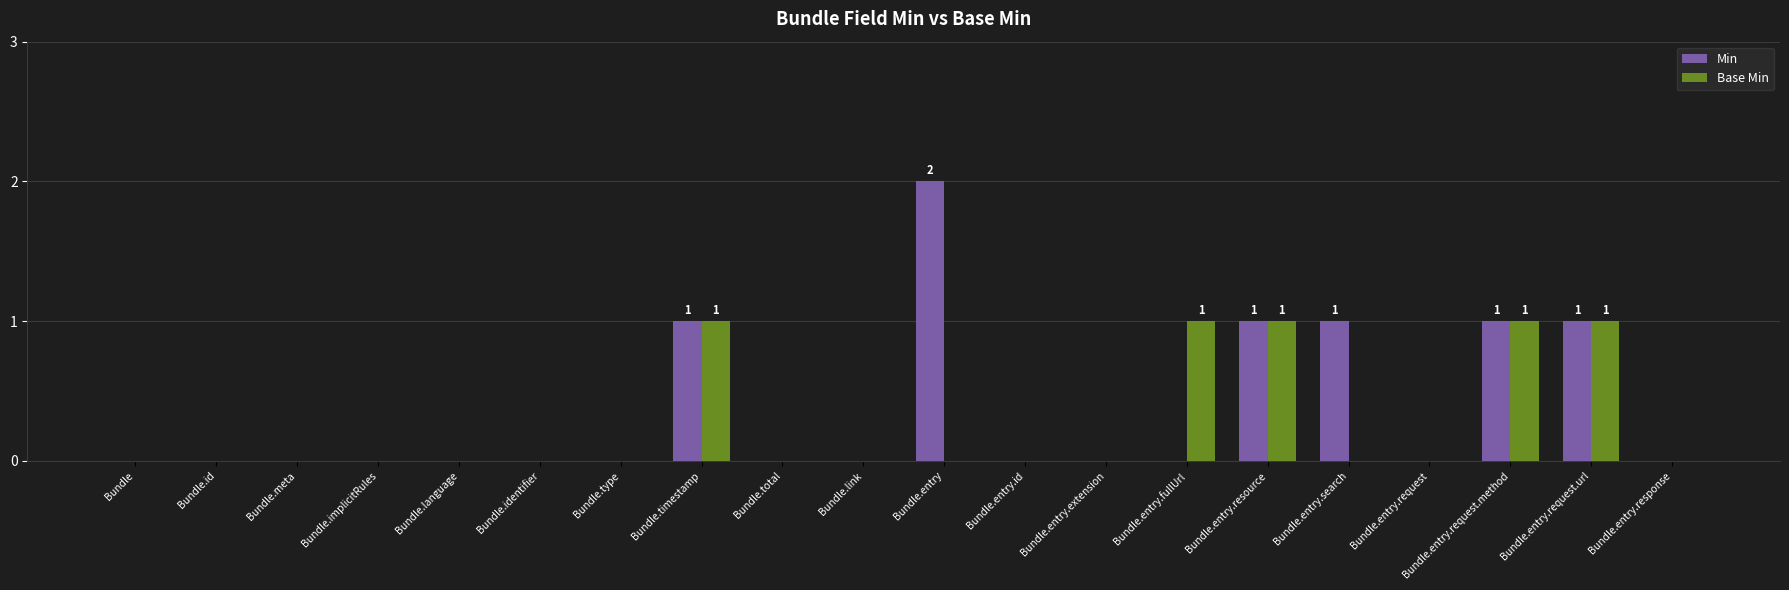

Which series changed the most between Bundle.entry.search and Bundle.entry.request.url?

Base Min